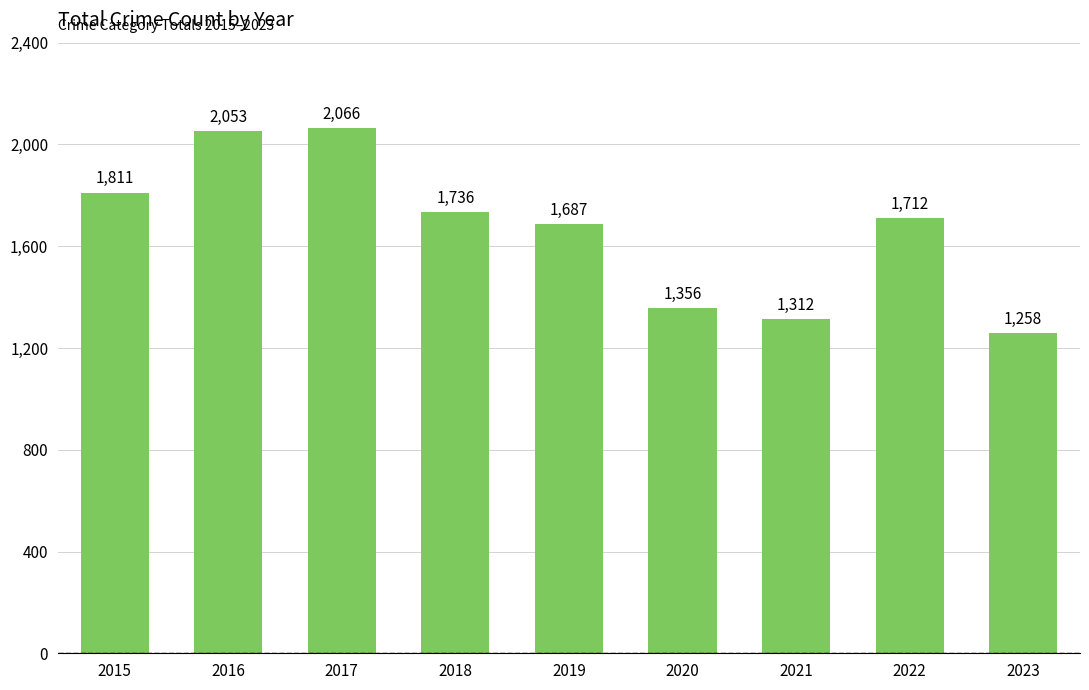

Between 2016 and 2021, which is larger?

2016